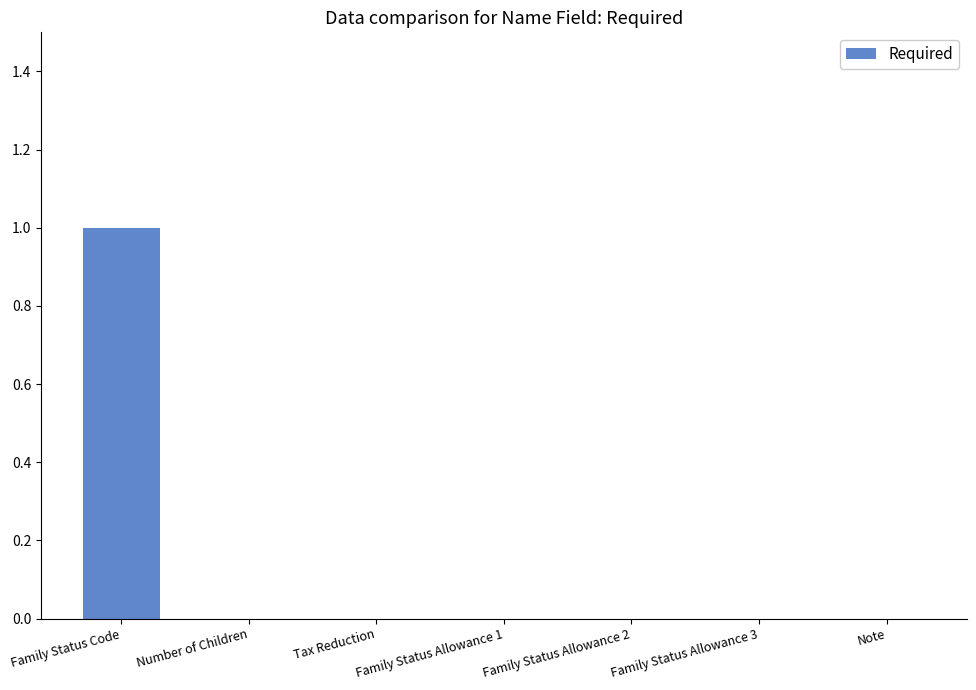

The value at Family Status Allowance 1 is 0. True or false?

True